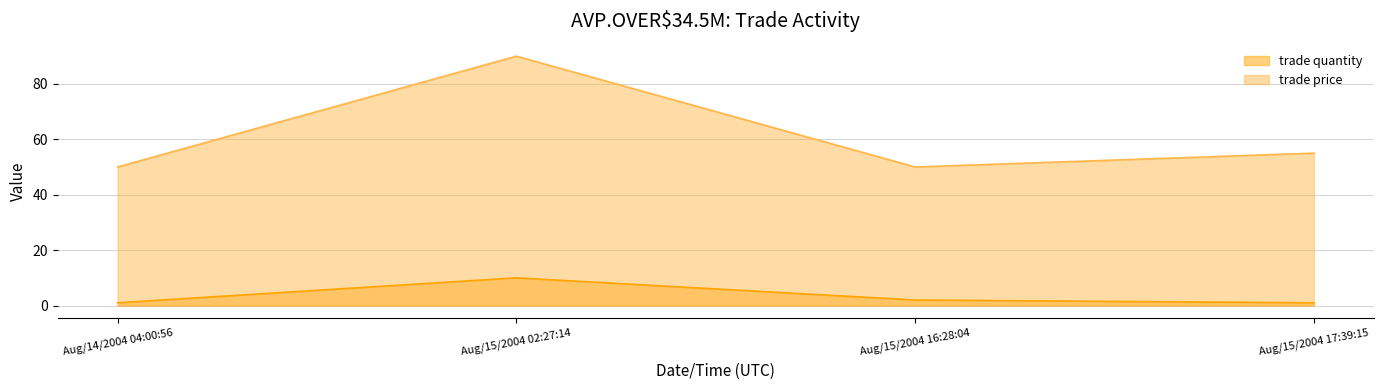

How many categories are shown in the chart?

4